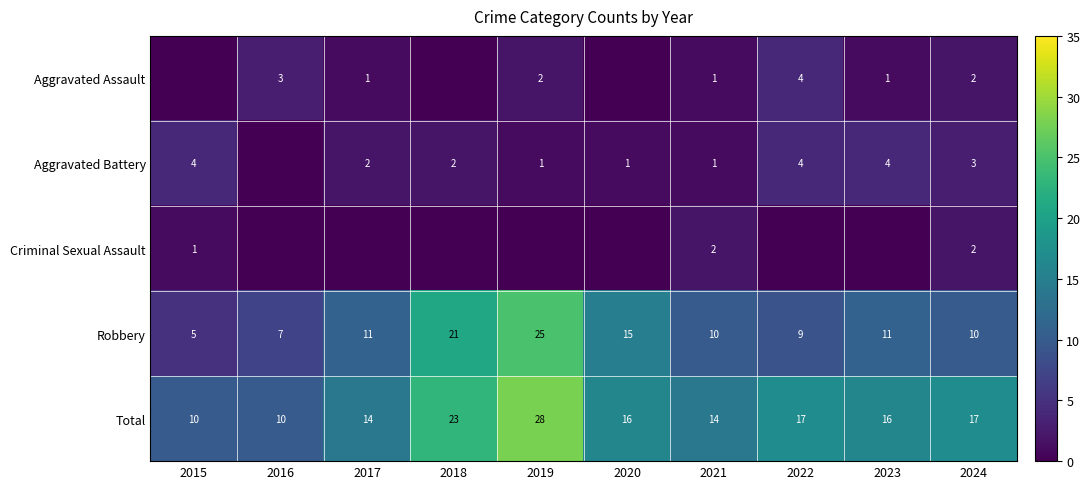

The value of Robbery at 2016 is 2. True or false?

False